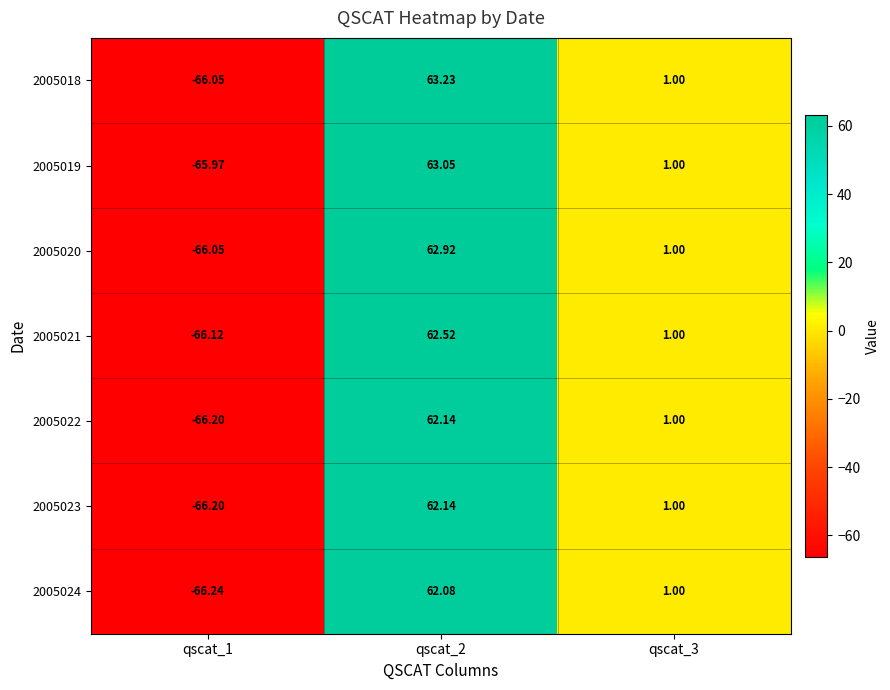

Is the value of 2005018 at qscat_3 greater than the value of 2005020 at qscat_2?

No